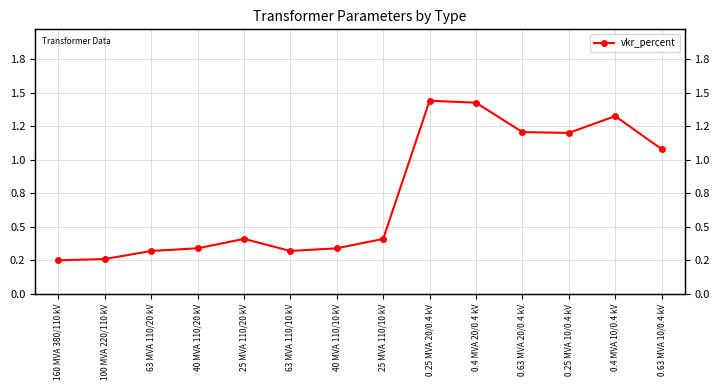

The chart shows a value of 0.6 at 25 MVA 110/10 kV. True or false?

False